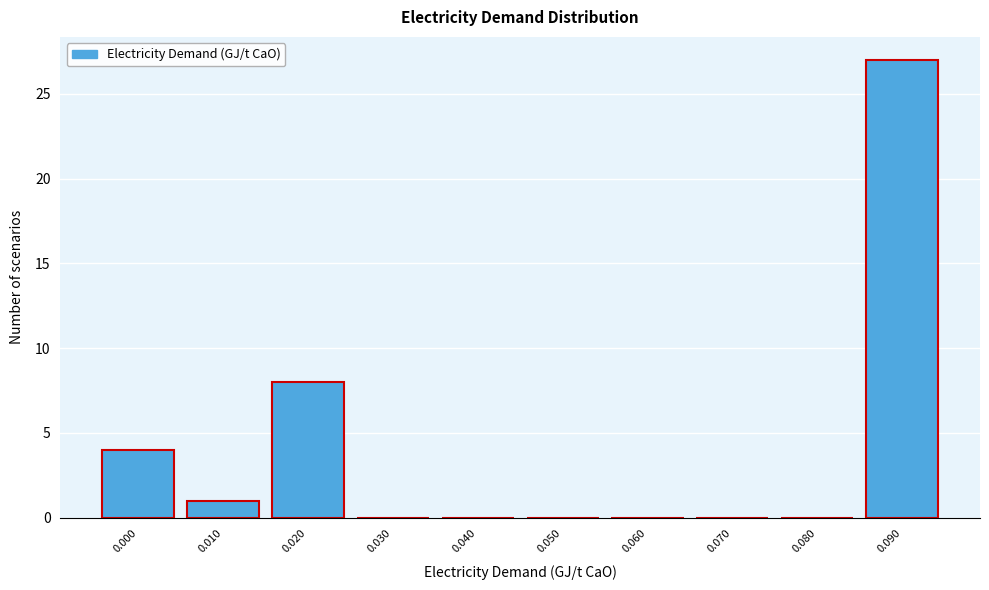

Reading left to right, transcribe all the data shown in this chart.

0.000=4	0.010=1	0.020=8	0.030=0	0.040=0	0.050=0	0.060=0	0.070=0	0.080=0	0.090=27